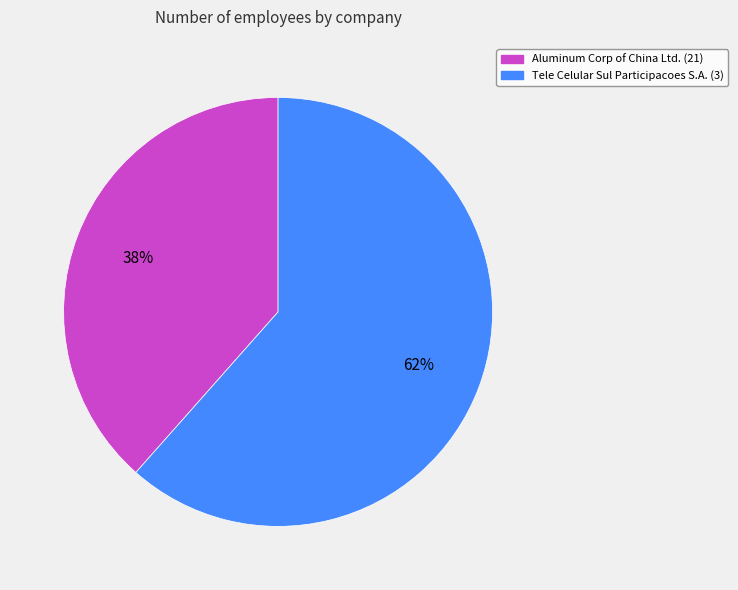

To the nearest percent, what is the average slice percentage?

50%